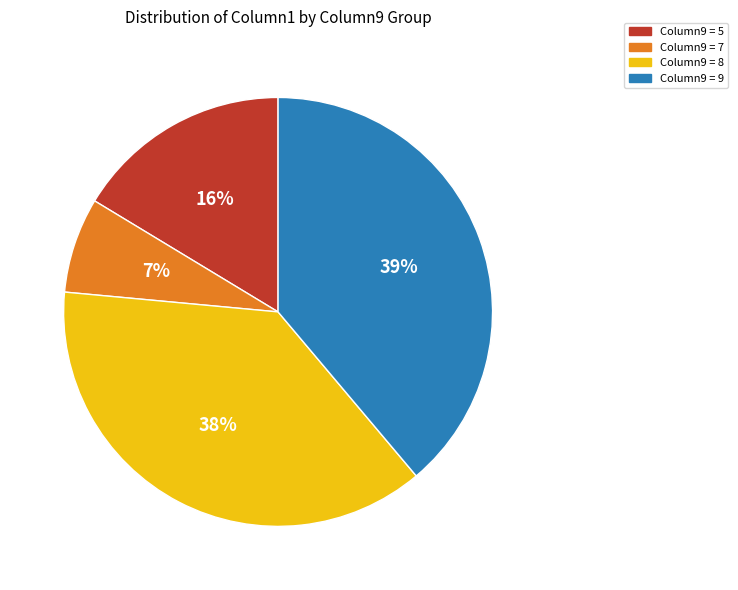

To the nearest percent, what is the difference between the largest and smallest slice percentages?

32%